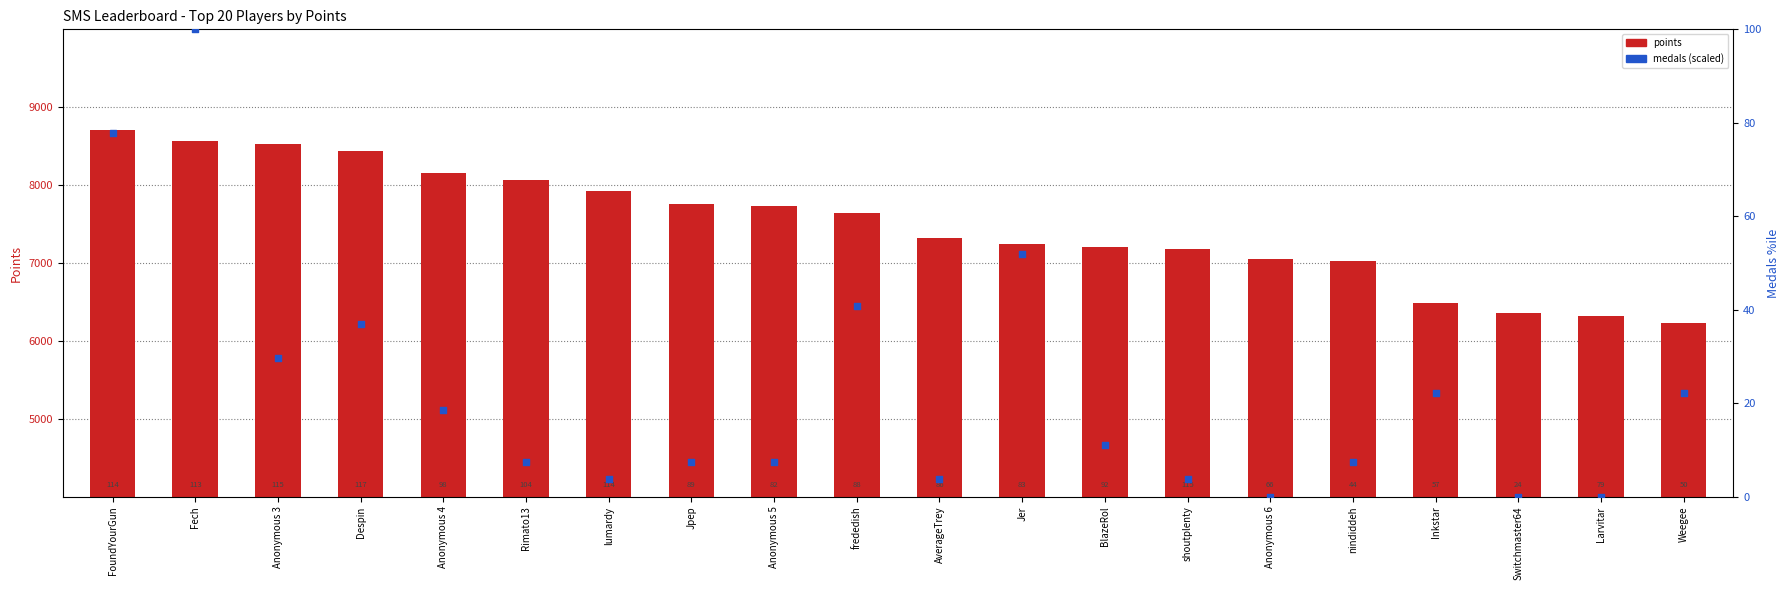

At which category is the sum across all series the highest?

FoundYourGun